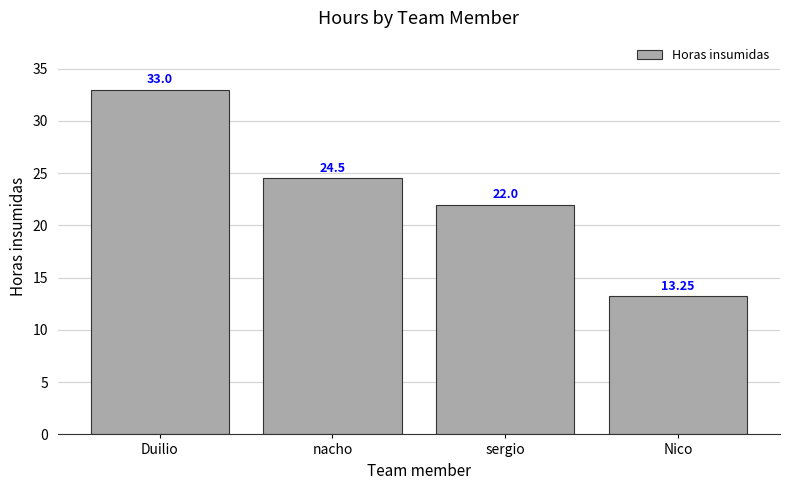

What is the sum of the values at Duilio and sergio?

55.0